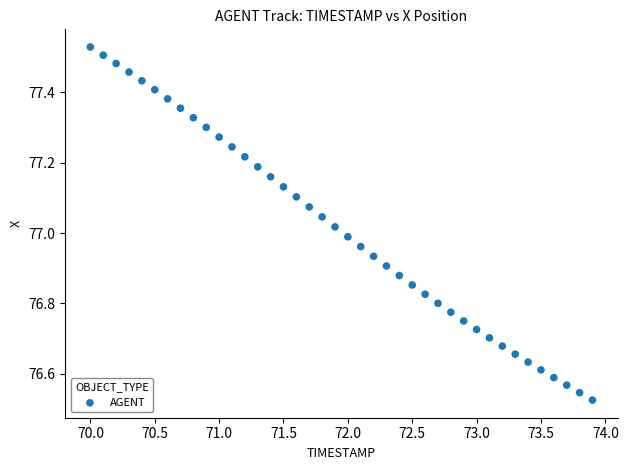

What is the range of Y values (max minus min)?

1.0